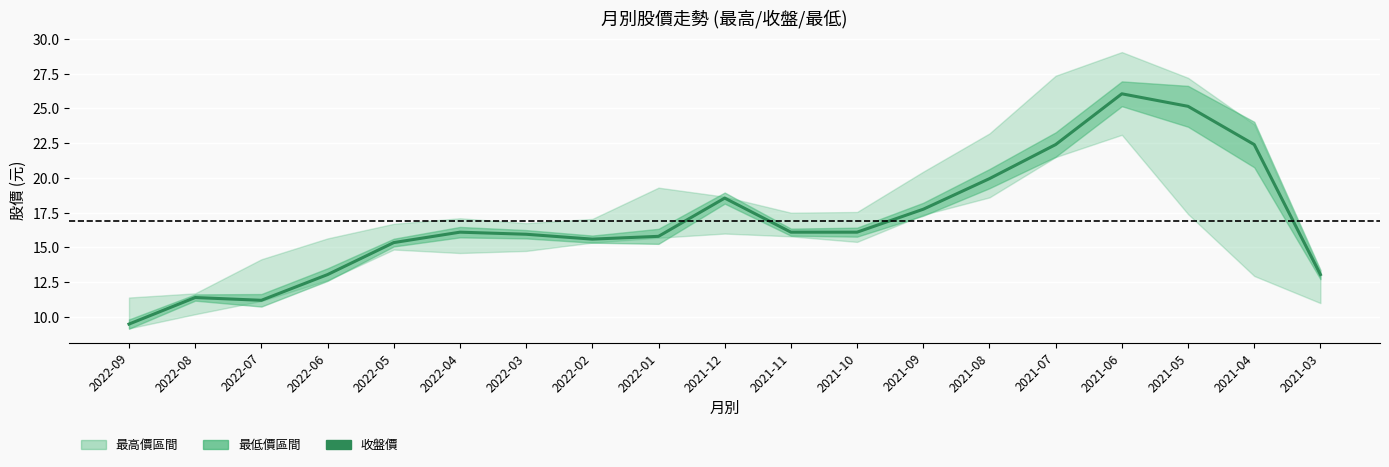

What is the approximate value at 2022-07?

11.2